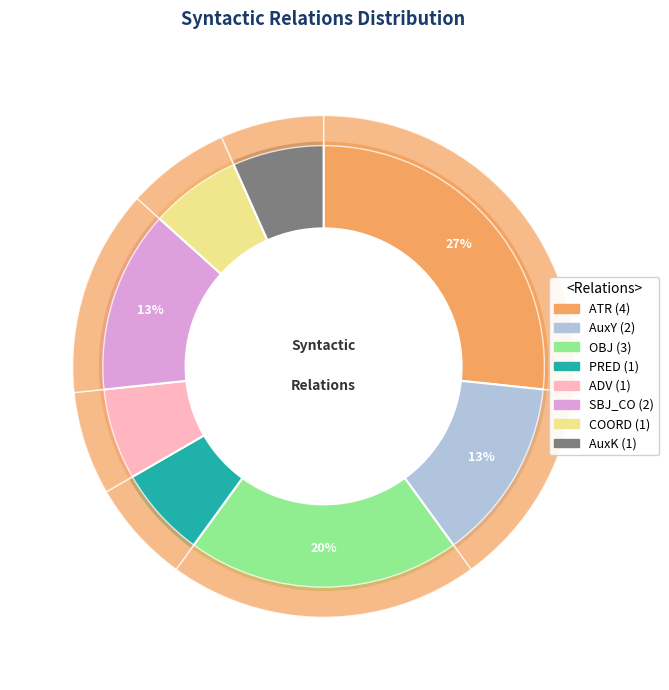

What is the smallest slice in the pie chart?

PRED